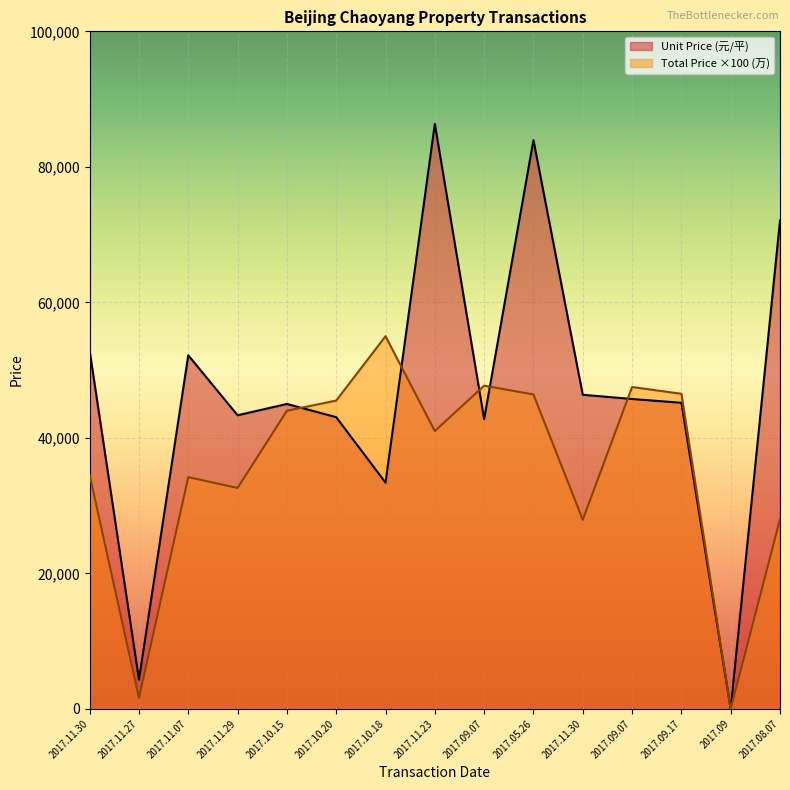

Which series has the largest total across all categories?

Unit Price (元/平)